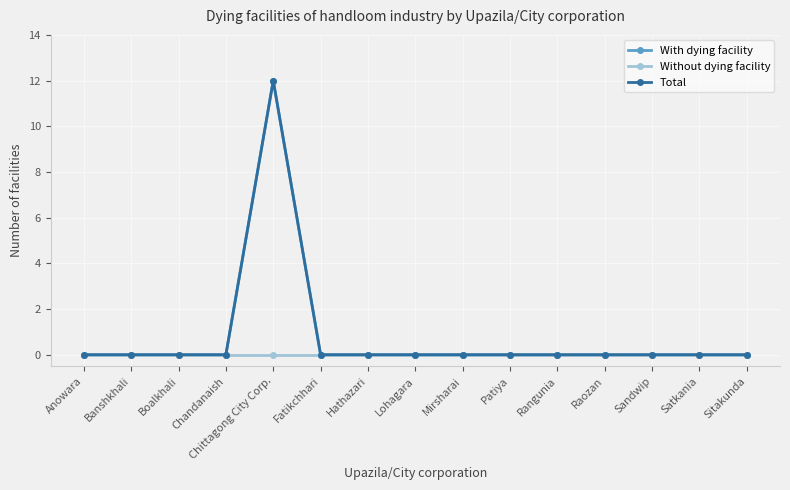

In Total, how many points are higher than both neighbors (excluding endpoints)?

1